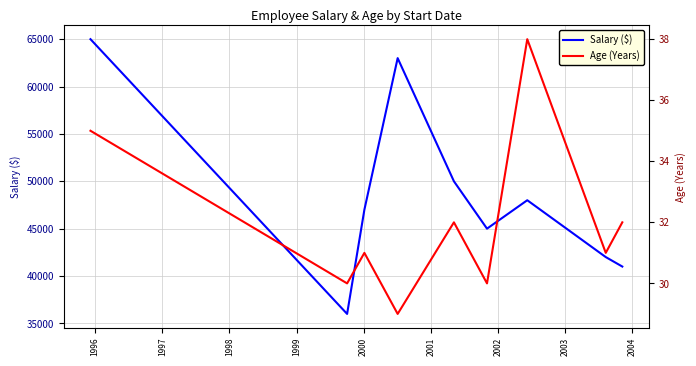

What is the value of the Age (Years) point at the 9th from the left?

32